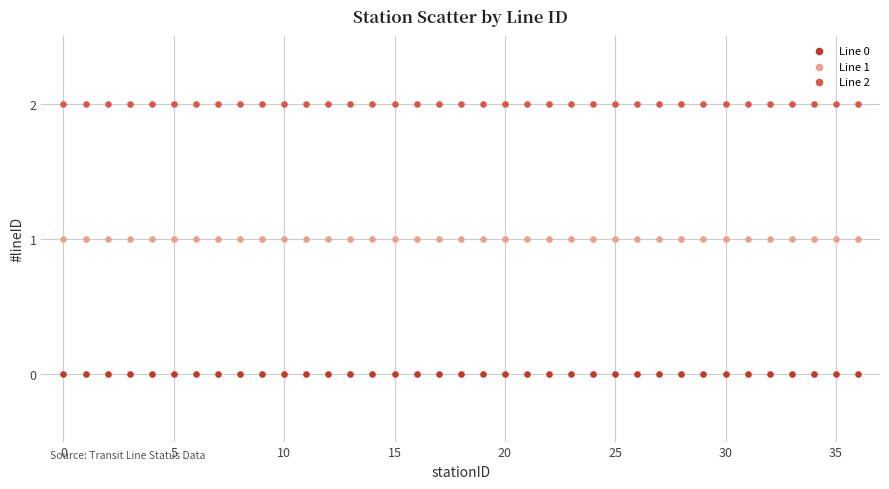

Which series contains the lowest Y value?

Line 0